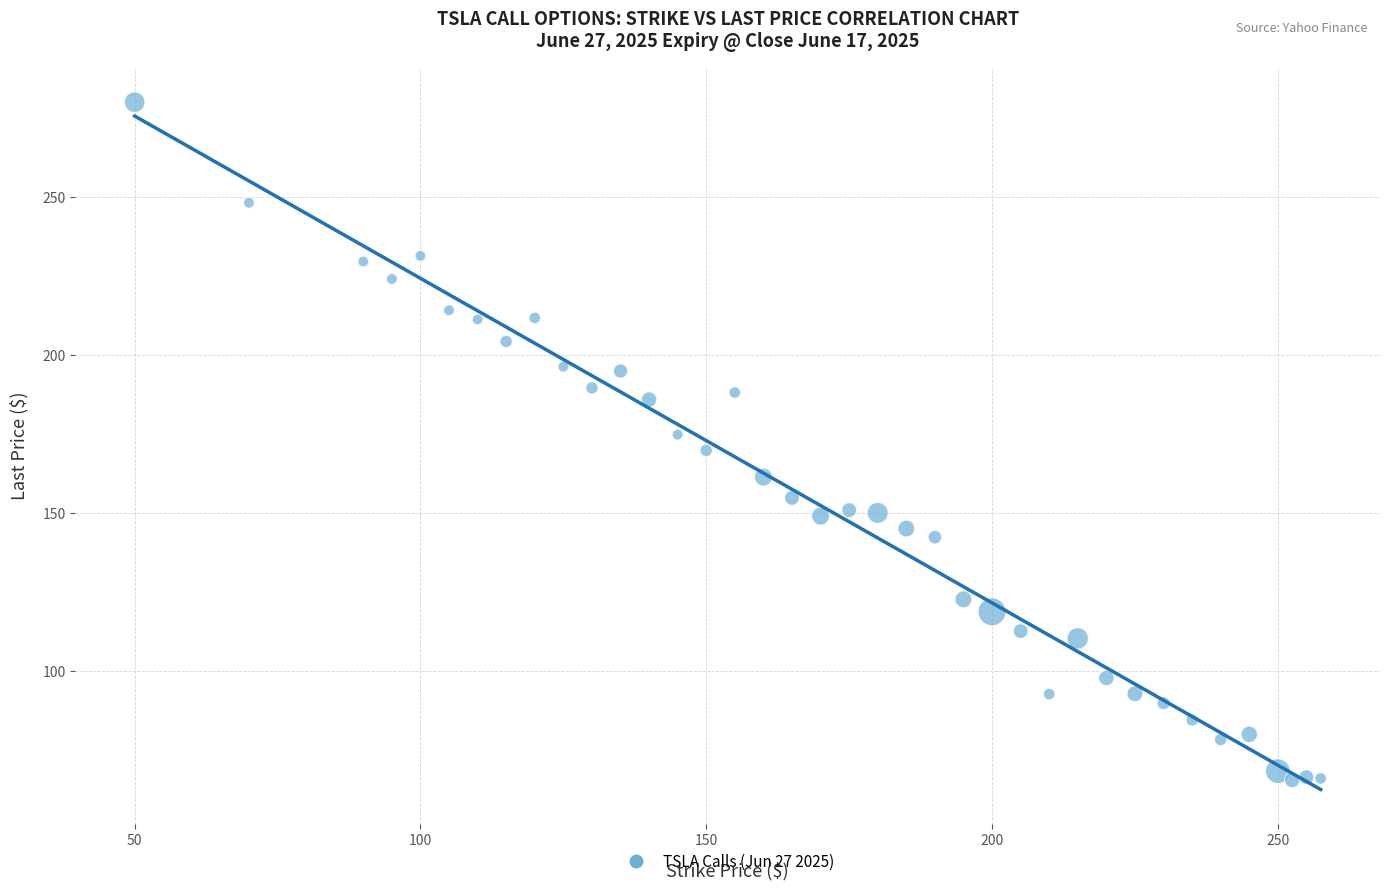

What is the range of X values (max minus min)?

207.5